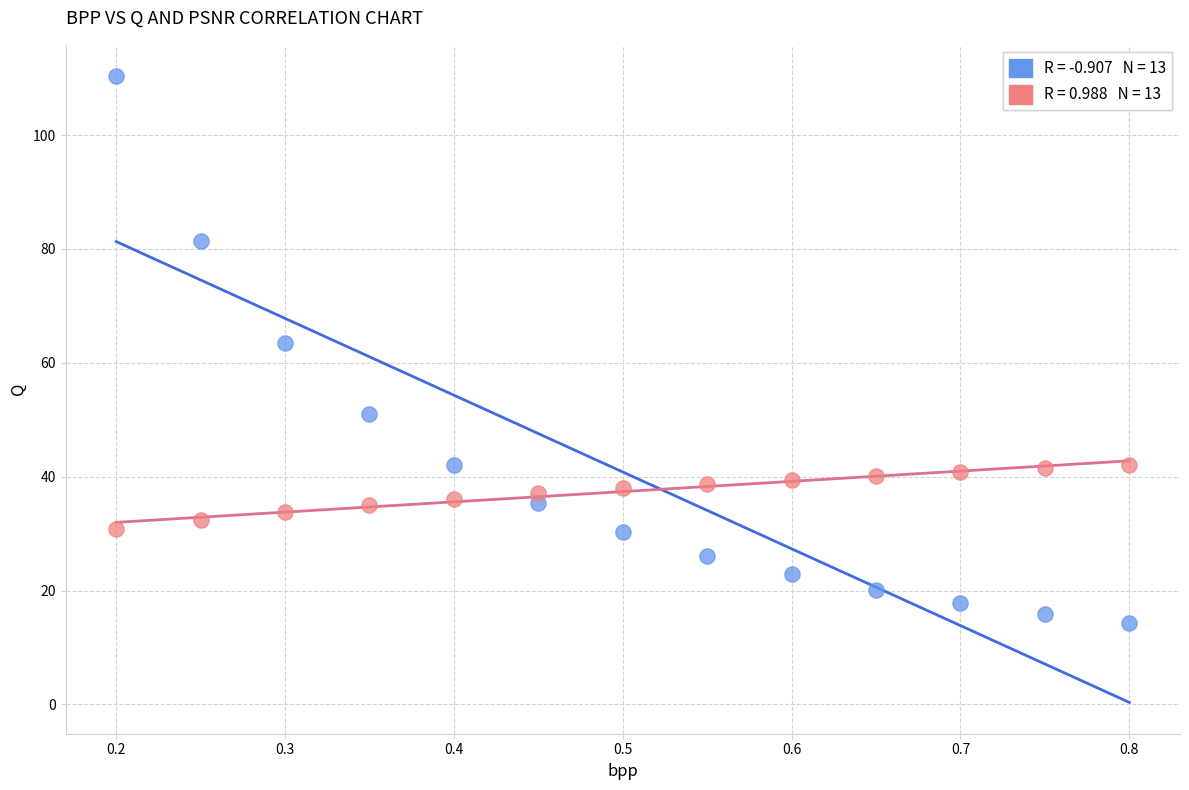

Across all data points, what is the range of Y values (max minus min)?

96.1